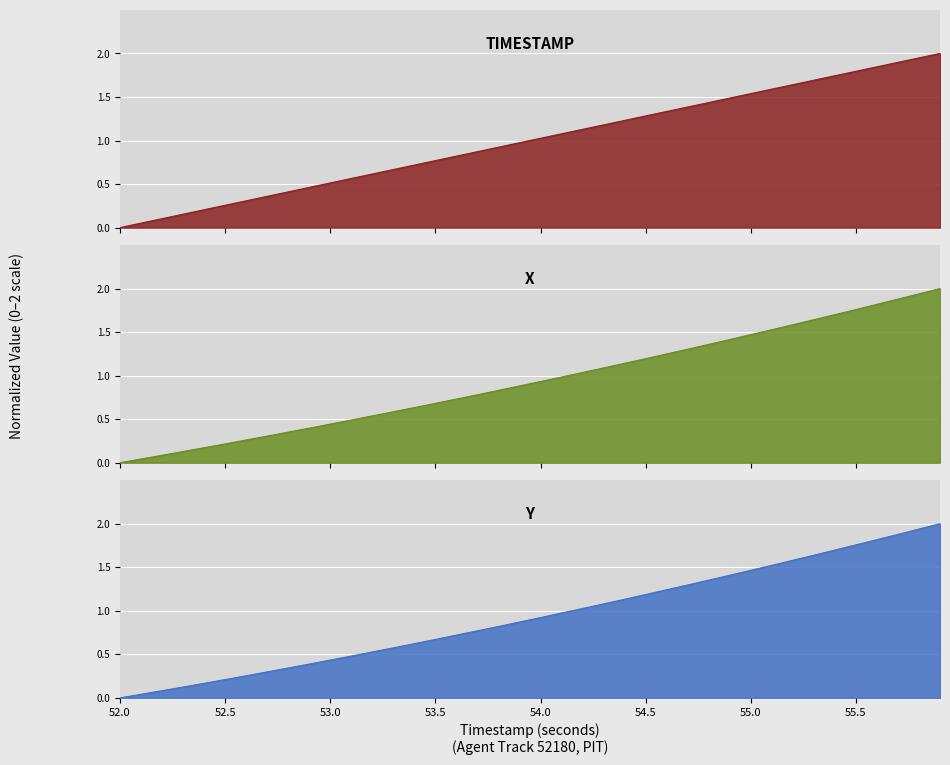

At 54.8, list the series in order from smallest to largest.

Y, X, TIMESTAMP